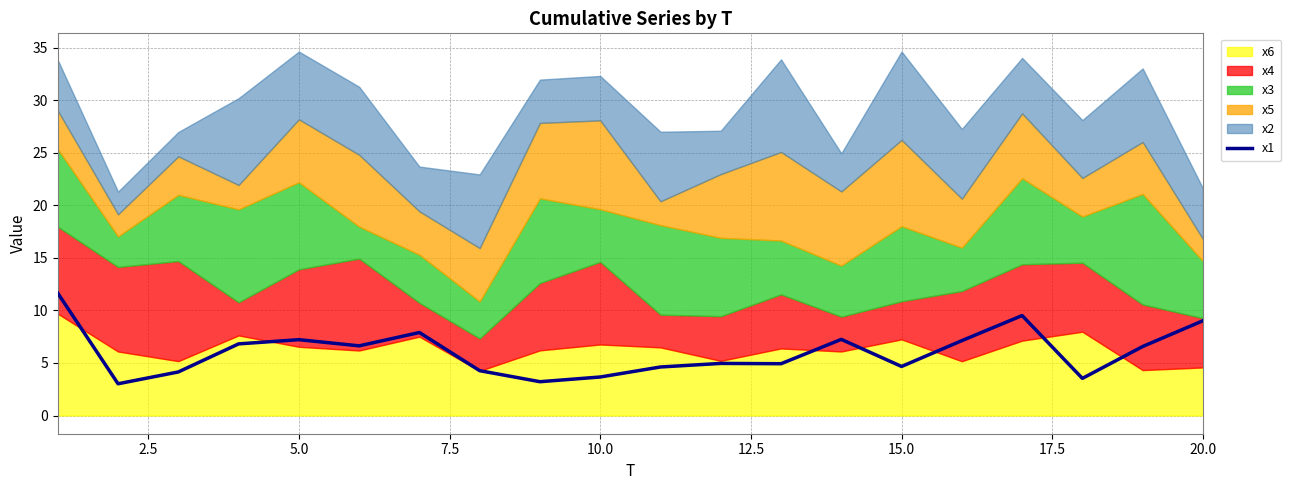

What is the minimum value shown in the chart?

3.0